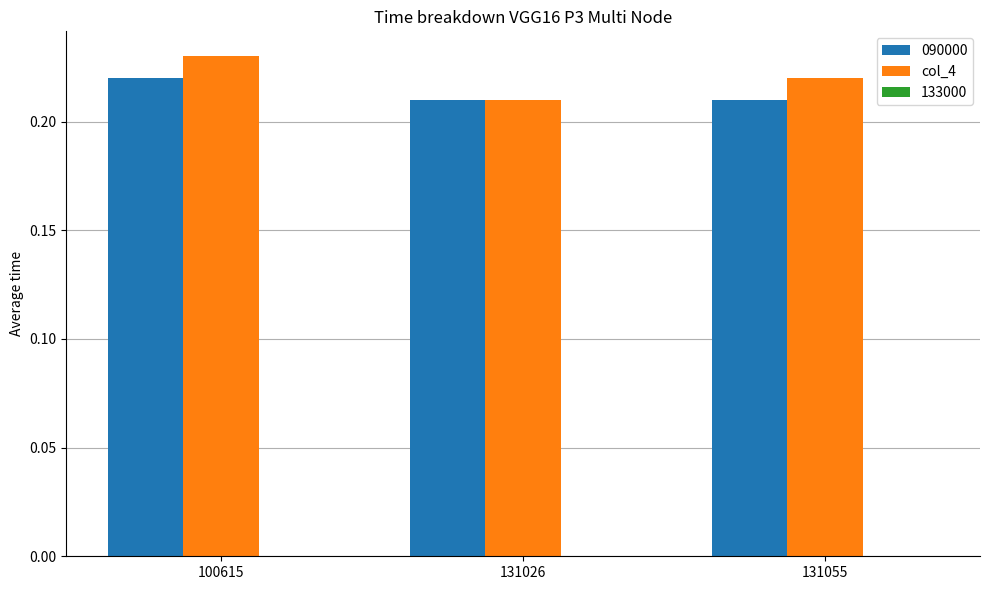

Rank the series by their maximum value, from lowest to highest.

090000, col_4